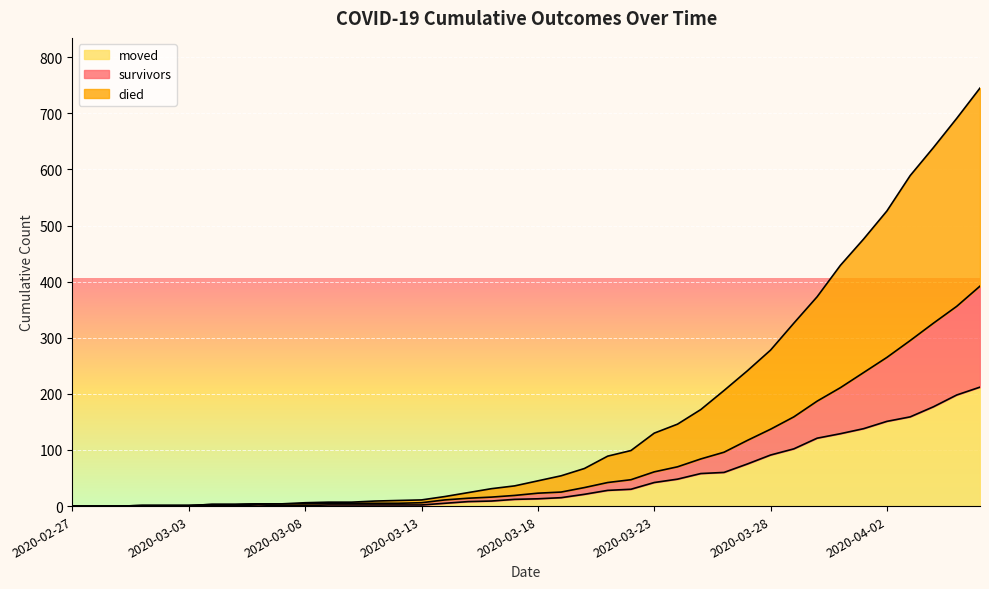

Rank the series by their maximum value, from lowest to highest.

moved, survivors, died